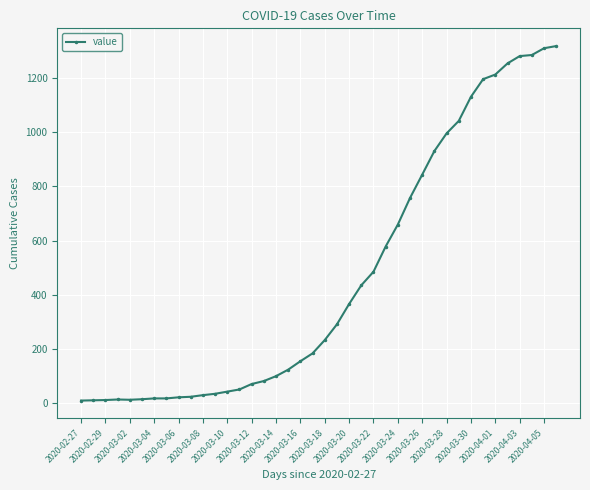

What is the average value?

466